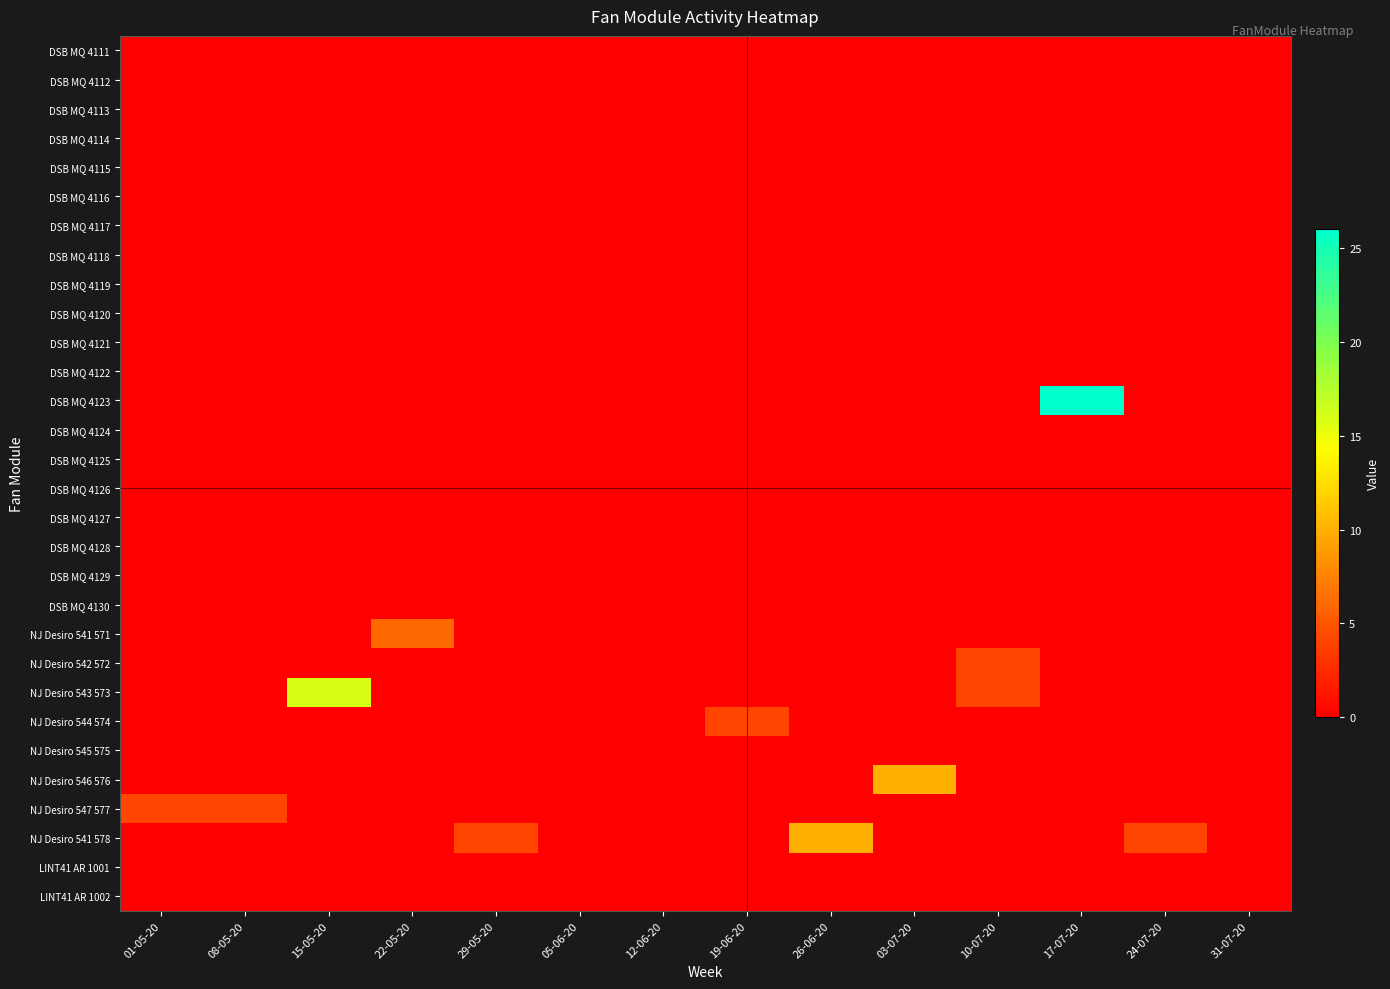

Reading right to left, extract all data points from this chart.

DSB MQ 4111: 31-07-20=0	24-07-20=0	17-07-20=0	10-07-20=0	03-07-20=0	26-06-20=0	19-06-20=0	12-06-20=0	05-06-20=0	29-05-20=0	22-05-20=0	15-05-20=0	08-05-20=0	01-05-20=0
DSB MQ 4112: 31-07-20=0	24-07-20=0	17-07-20=0	10-07-20=0	03-07-20=0	26-06-20=0	19-06-20=0	12-06-20=0	05-06-20=0	29-05-20=0	22-05-20=0	15-05-20=0	08-05-20=0	01-05-20=0
DSB MQ 4113: 31-07-20=0	24-07-20=0	17-07-20=0	10-07-20=0	03-07-20=0	26-06-20=0	19-06-20=0	12-06-20=0	05-06-20=0	29-05-20=0	22-05-20=0	15-05-20=0	08-05-20=0	01-05-20=0
DSB MQ 4114: 31-07-20=0	24-07-20=0	17-07-20=0	10-07-20=0	03-07-20=0	26-06-20=0	19-06-20=0	12-06-20=0	05-06-20=0	29-05-20=0	22-05-20=0	15-05-20=0	08-05-20=0	01-05-20=0
DSB MQ 4115: 31-07-20=0	24-07-20=0	17-07-20=0	10-07-20=0	03-07-20=0	26-06-20=0	19-06-20=0	12-06-20=0	05-06-20=0	29-05-20=0	22-05-20=0	15-05-20=0	08-05-20=0	01-05-20=0
DSB MQ 4116: 31-07-20=0	24-07-20=0	17-07-20=0	10-07-20=0	03-07-20=0	26-06-20=0	19-06-20=0	12-06-20=0	05-06-20=0	29-05-20=0	22-05-20=0	15-05-20=0	08-05-20=0	01-05-20=0
DSB MQ 4117: 31-07-20=0	24-07-20=0	17-07-20=0	10-07-20=0	03-07-20=0	26-06-20=0	19-06-20=0	12-06-20=0	05-06-20=0	29-05-20=0	22-05-20=0	15-05-20=0	08-05-20=0	01-05-20=0
DSB MQ 4118: 31-07-20=0	24-07-20=0	17-07-20=0	10-07-20=0	03-07-20=0	26-06-20=0	19-06-20=0	12-06-20=0	05-06-20=0	29-05-20=0	22-05-20=0	15-05-20=0	08-05-20=0	01-05-20=0
DSB MQ 4119: 31-07-20=0	24-07-20=0	17-07-20=0	10-07-20=0	03-07-20=0	26-06-20=0	19-06-20=0	12-06-20=0	05-06-20=0	29-05-20=0	22-05-20=0	15-05-20=0	08-05-20=0	01-05-20=0
DSB MQ 4120: 31-07-20=0	24-07-20=0	17-07-20=0	10-07-20=0	03-07-20=0	26-06-20=0	19-06-20=0	12-06-20=0	05-06-20=0	29-05-20=0	22-05-20=0	15-05-20=0	08-05-20=0	01-05-20=0
DSB MQ 4121: 31-07-20=0	24-07-20=0	17-07-20=0	10-07-20=0	03-07-20=0	26-06-20=0	19-06-20=0	12-06-20=0	05-06-20=0	29-05-20=0	22-05-20=0	15-05-20=0	08-05-20=0	01-05-20=0
DSB MQ 4122: 31-07-20=0	24-07-20=0	17-07-20=0	10-07-20=0	03-07-20=0	26-06-20=0	19-06-20=0	12-06-20=0	05-06-20=0	29-05-20=0	22-05-20=0	15-05-20=0	08-05-20=0	01-05-20=0
DSB MQ 4123: 31-07-20=0	24-07-20=0	17-07-20=26	10-07-20=0	03-07-20=0	26-06-20=0	19-06-20=0	12-06-20=0	05-06-20=0	29-05-20=0	22-05-20=0	15-05-20=0	08-05-20=0	01-05-20=0
DSB MQ 4124: 31-07-20=0	24-07-20=0	17-07-20=0	10-07-20=0	03-07-20=0	26-06-20=0	19-06-20=0	12-06-20=0	05-06-20=0	29-05-20=0	22-05-20=0	15-05-20=0	08-05-20=0	01-05-20=0
DSB MQ 4125: 31-07-20=0	24-07-20=0	17-07-20=0	10-07-20=0	03-07-20=0	26-06-20=0	19-06-20=0	12-06-20=0	05-06-20=0	29-05-20=0	22-05-20=0	15-05-20=0	08-05-20=0	01-05-20=0
DSB MQ 4126: 31-07-20=0	24-07-20=0	17-07-20=0	10-07-20=0	03-07-20=0	26-06-20=0	19-06-20=0	12-06-20=0	05-06-20=0	29-05-20=0	22-05-20=0	15-05-20=0	08-05-20=0	01-05-20=0
DSB MQ 4127: 31-07-20=0	24-07-20=0	17-07-20=0	10-07-20=0	03-07-20=0	26-06-20=0	19-06-20=0	12-06-20=0	05-06-20=0	29-05-20=0	22-05-20=0	15-05-20=0	08-05-20=0	01-05-20=0
DSB MQ 4128: 31-07-20=0	24-07-20=0	17-07-20=0	10-07-20=0	03-07-20=0	26-06-20=0	19-06-20=0	12-06-20=0	05-06-20=0	29-05-20=0	22-05-20=0	15-05-20=0	08-05-20=0	01-05-20=0
DSB MQ 4129: 31-07-20=0	24-07-20=0	17-07-20=0	10-07-20=0	03-07-20=0	26-06-20=0	19-06-20=0	12-06-20=0	05-06-20=0	29-05-20=0	22-05-20=0	15-05-20=0	08-05-20=0	01-05-20=0
DSB MQ 4130: 31-07-20=0	24-07-20=0	17-07-20=0	10-07-20=0	03-07-20=0	26-06-20=0	19-06-20=0	12-06-20=0	05-06-20=0	29-05-20=0	22-05-20=0	15-05-20=0	08-05-20=0	01-05-20=0
NJ Desiro 541 571: 31-07-20=0	24-07-20=0	17-07-20=0	10-07-20=0	03-07-20=0	26-06-20=0	19-06-20=0	12-06-20=0	05-06-20=0	29-05-20=0	22-05-20=6	15-05-20=0	08-05-20=0	01-05-20=0
NJ Desiro 542 572: 31-07-20=0	24-07-20=0	17-07-20=0	10-07-20=4	03-07-20=0	26-06-20=0	19-06-20=0	12-06-20=0	05-06-20=0	29-05-20=0	22-05-20=0	15-05-20=0	08-05-20=0	01-05-20=0
NJ Desiro 543 573: 31-07-20=0	24-07-20=0	17-07-20=0	10-07-20=4	03-07-20=0	26-06-20=0	19-06-20=0	12-06-20=0	05-06-20=0	29-05-20=0	22-05-20=0	15-05-20=16	08-05-20=0	01-05-20=0
NJ Desiro 544 574: 31-07-20=0	24-07-20=0	17-07-20=0	10-07-20=0	03-07-20=0	26-06-20=0	19-06-20=4	12-06-20=0	05-06-20=0	29-05-20=0	22-05-20=0	15-05-20=0	08-05-20=0	01-05-20=0
NJ Desiro 545 575: 31-07-20=0	24-07-20=0	17-07-20=0	10-07-20=0	03-07-20=0	26-06-20=0	19-06-20=0	12-06-20=0	05-06-20=0	29-05-20=0	22-05-20=0	15-05-20=0	08-05-20=0	01-05-20=0
NJ Desiro 546 576: 31-07-20=0	24-07-20=0	17-07-20=0	10-07-20=0	03-07-20=10	26-06-20=0	19-06-20=0	12-06-20=0	05-06-20=0	29-05-20=0	22-05-20=0	15-05-20=0	08-05-20=0	01-05-20=0
NJ Desiro 547 577: 31-07-20=0	24-07-20=0	17-07-20=0	10-07-20=0	03-07-20=0	26-06-20=0	19-06-20=0	12-06-20=0	05-06-20=0	29-05-20=0	22-05-20=0	15-05-20=0	08-05-20=4	01-05-20=4
NJ Desiro 541 578: 31-07-20=0	24-07-20=4	17-07-20=0	10-07-20=0	03-07-20=0	26-06-20=10	19-06-20=0	12-06-20=0	05-06-20=0	29-05-20=4	22-05-20=0	15-05-20=0	08-05-20=0	01-05-20=0
LINT41 AR 1001: 31-07-20=0	24-07-20=0	17-07-20=0	10-07-20=0	03-07-20=0	26-06-20=0	19-06-20=0	12-06-20=0	05-06-20=0	29-05-20=0	22-05-20=0	15-05-20=0	08-05-20=0	01-05-20=0
LINT41 AR 1002: 31-07-20=0	24-07-20=0	17-07-20=0	10-07-20=0	03-07-20=0	26-06-20=0	19-06-20=0	12-06-20=0	05-06-20=0	29-05-20=0	22-05-20=0	15-05-20=0	08-05-20=0	01-05-20=0